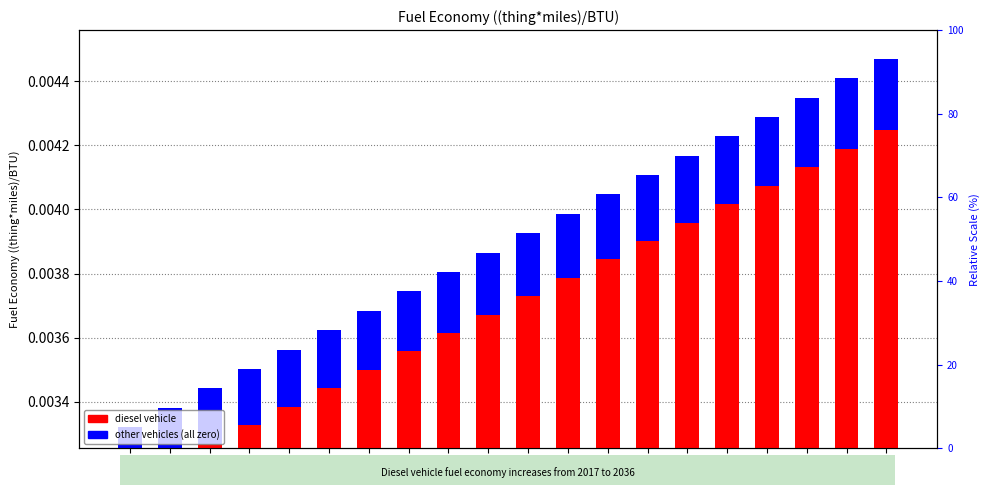

How many data points does each series have?

20